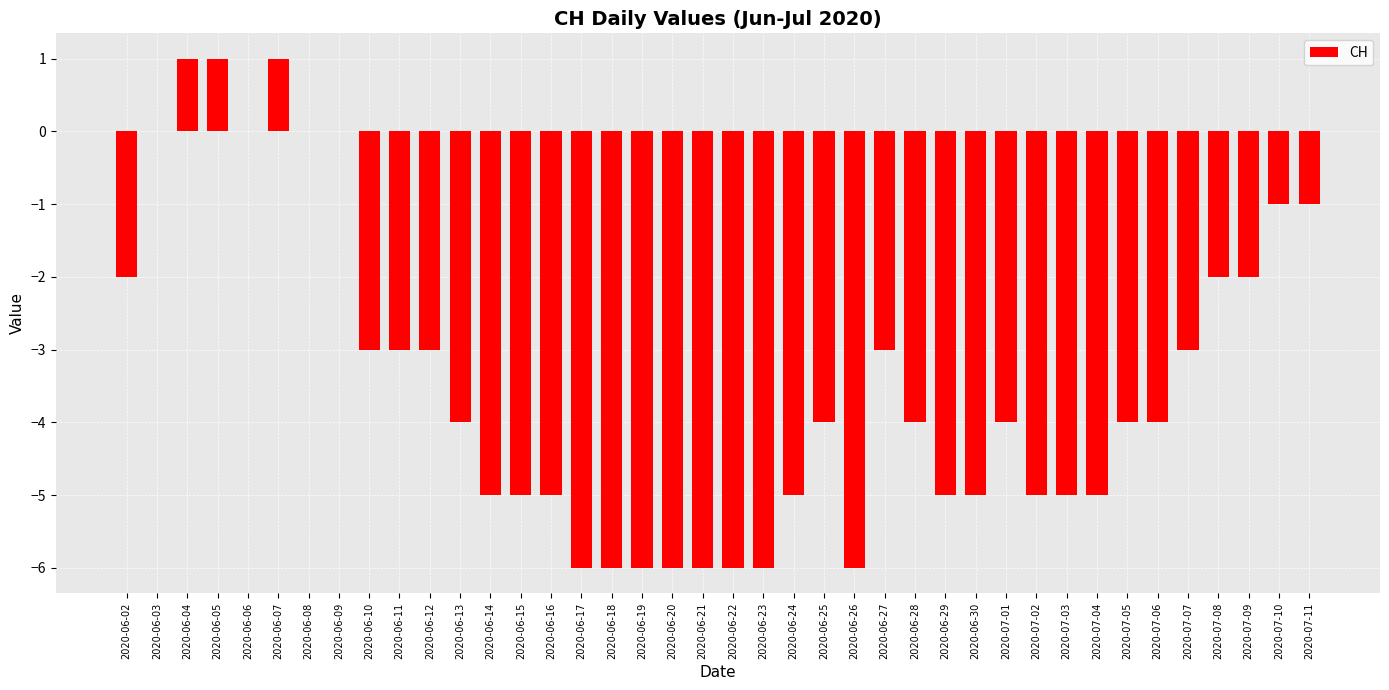

True or false: the data shows -6 at 2020-06-21.

True